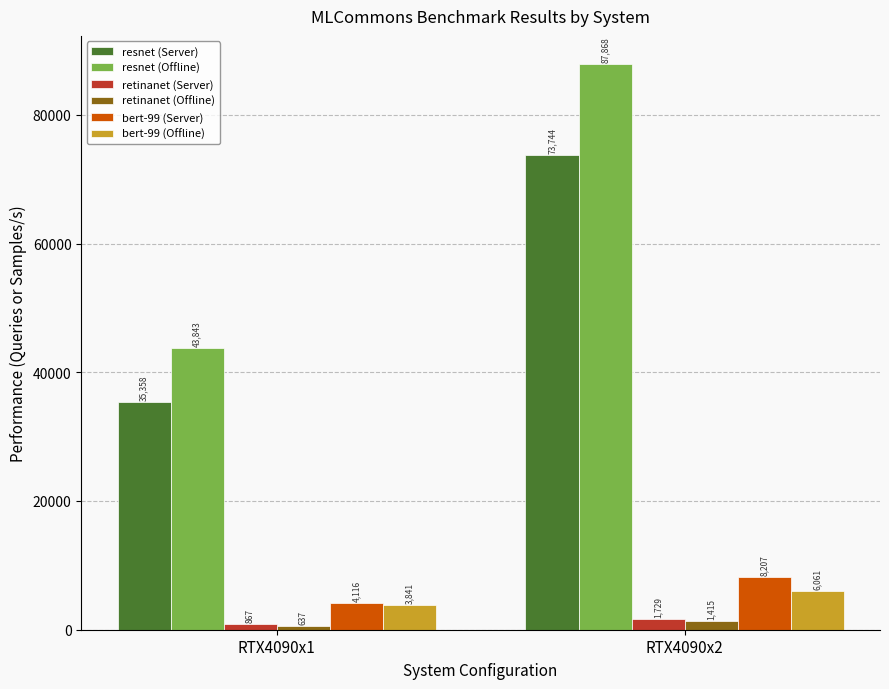

Which series has the largest range (max minus min)?

resnet (Offline)